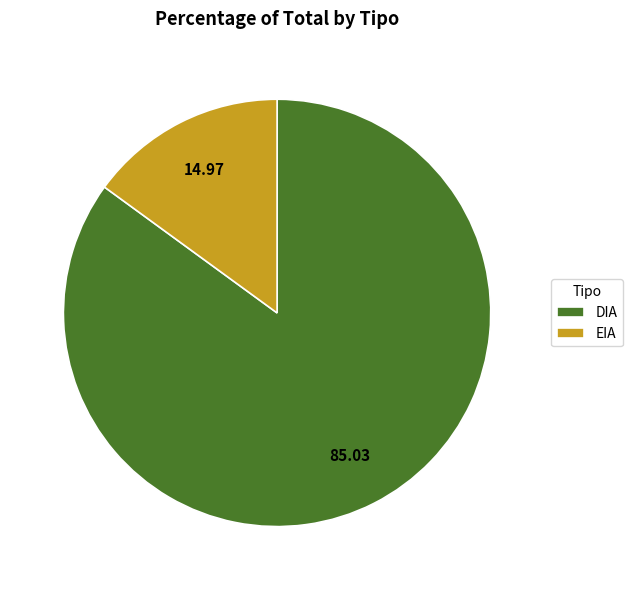

Which has a higher value, EIA or DIA?

DIA